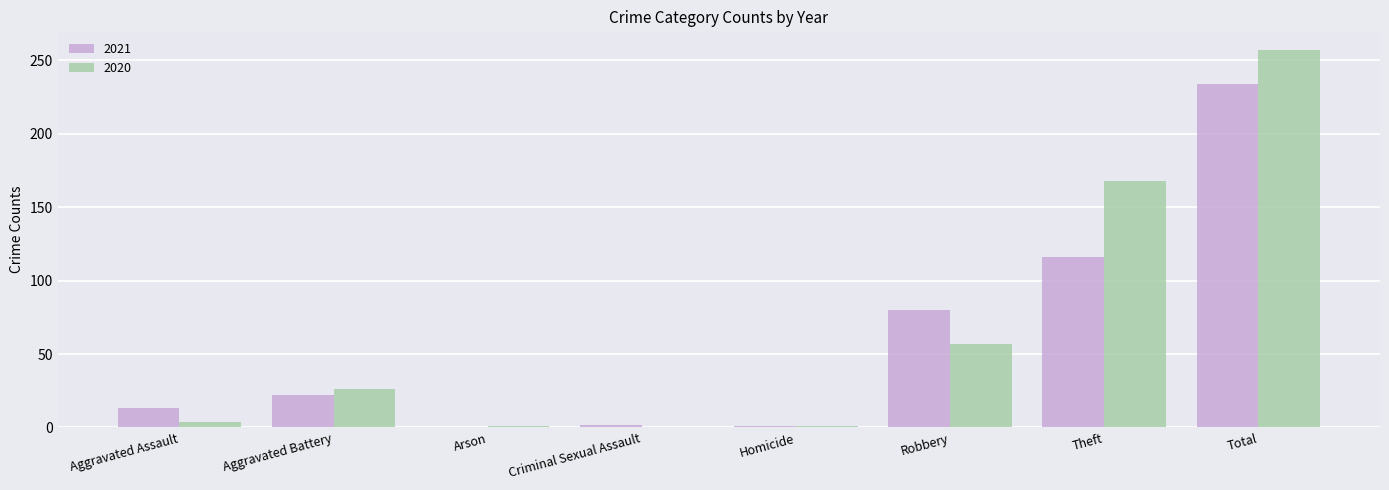

Between Robbery and Theft, which series saw the biggest shift?

2020